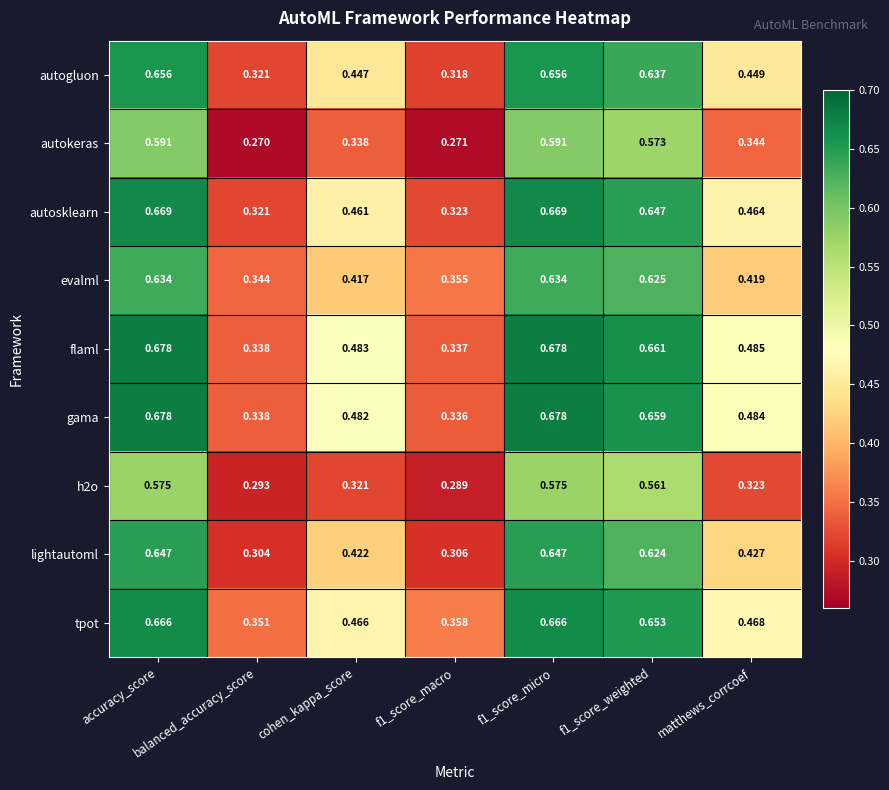

Which series has the widest spread of values?

autosklearn